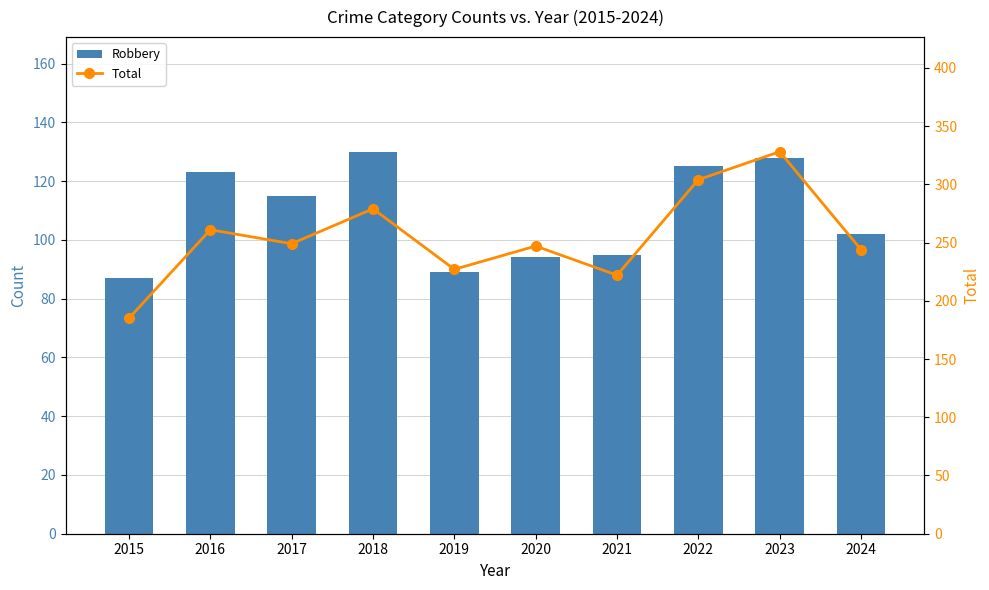

What is the maximum value shown in the chart?

328